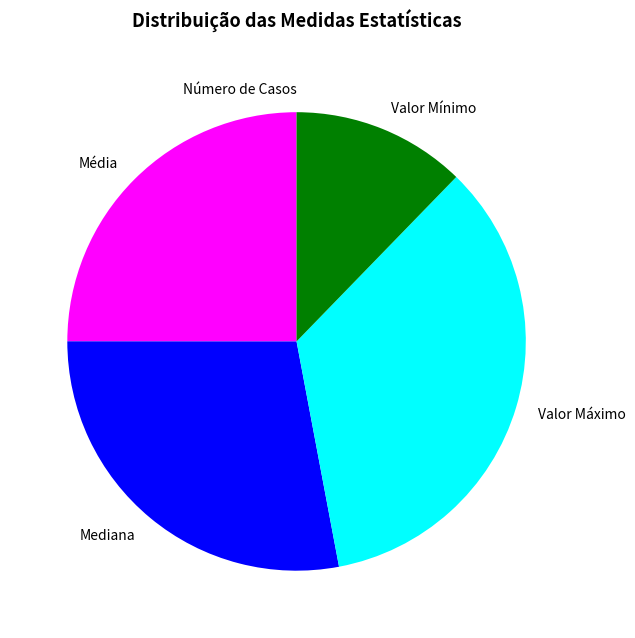

Approximately how many times larger is the value at Valor Mínimo compared to Mediana?

0.4